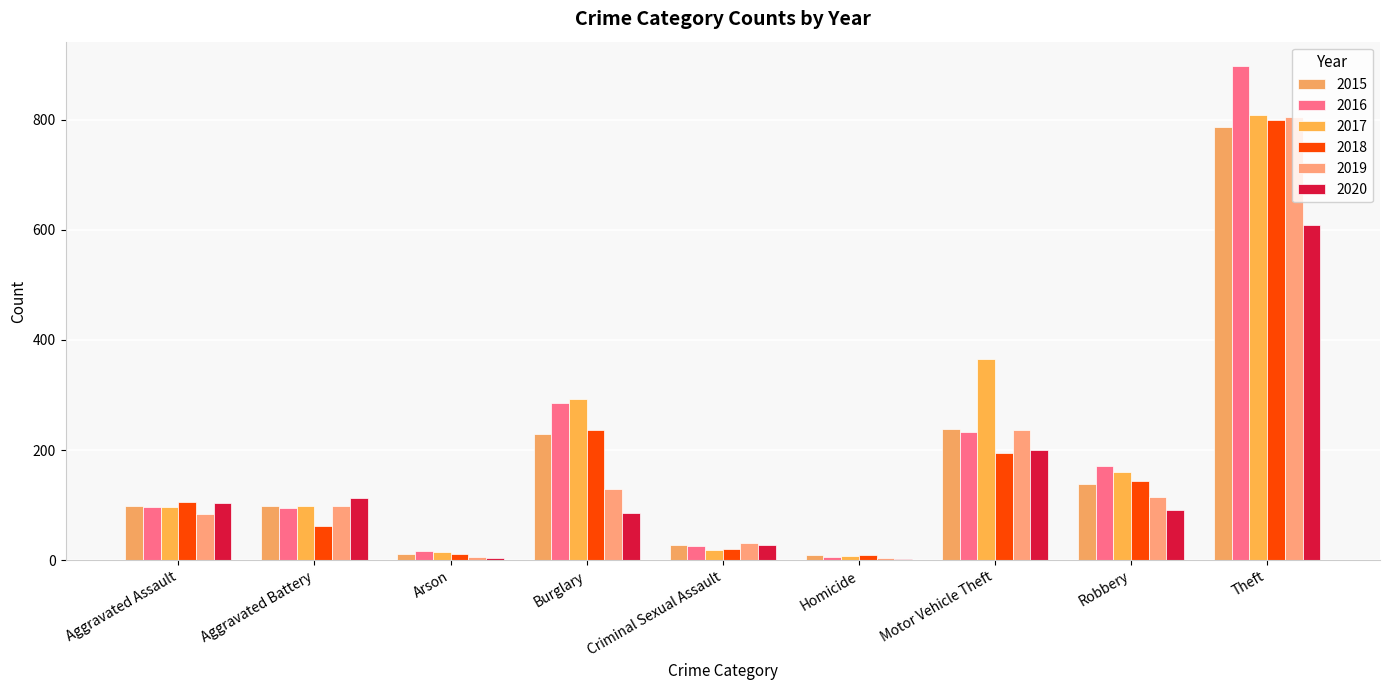

What position from the left is Burglary?

4